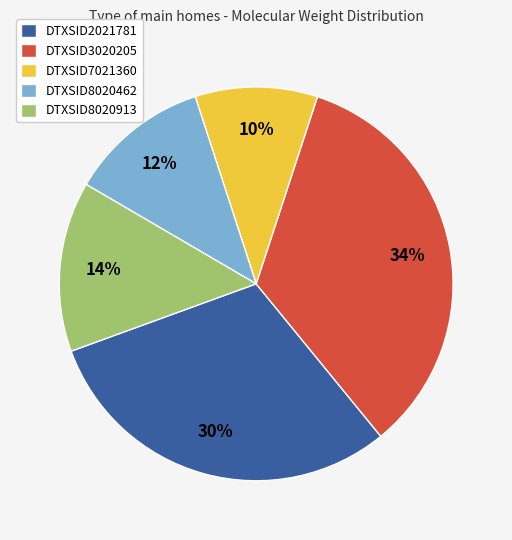

Rank the categories by value from lowest to highest.

DTXSID7021360, DTXSID8020462, DTXSID8020913, DTXSID2021781, DTXSID3020205